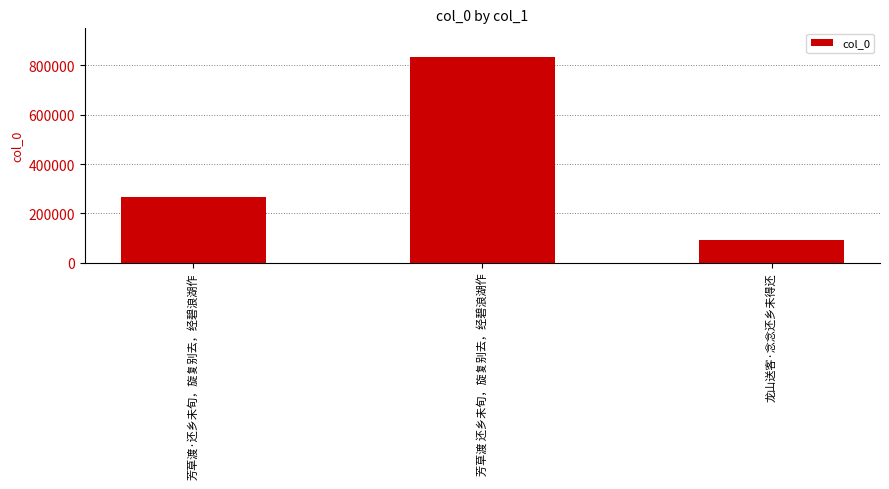

Is it true that the value at 芳草渡 还乡未旬，旋复别去，经碧浪湖作 is 1131909?

False